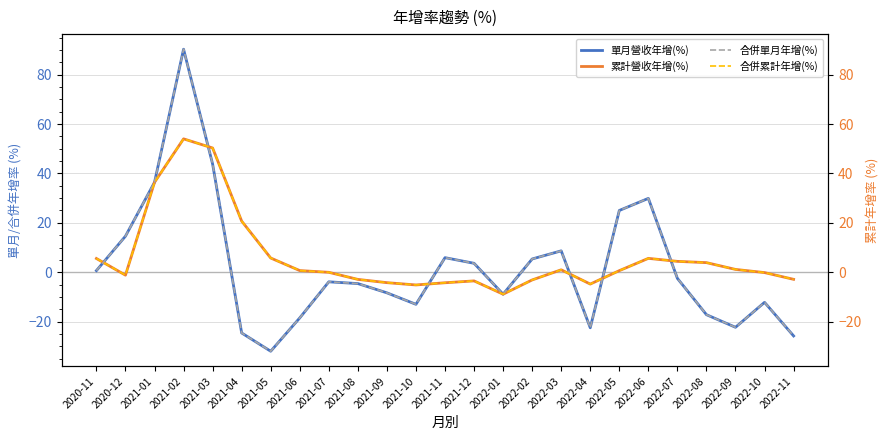

Does the chart have visible grid lines?

Yes